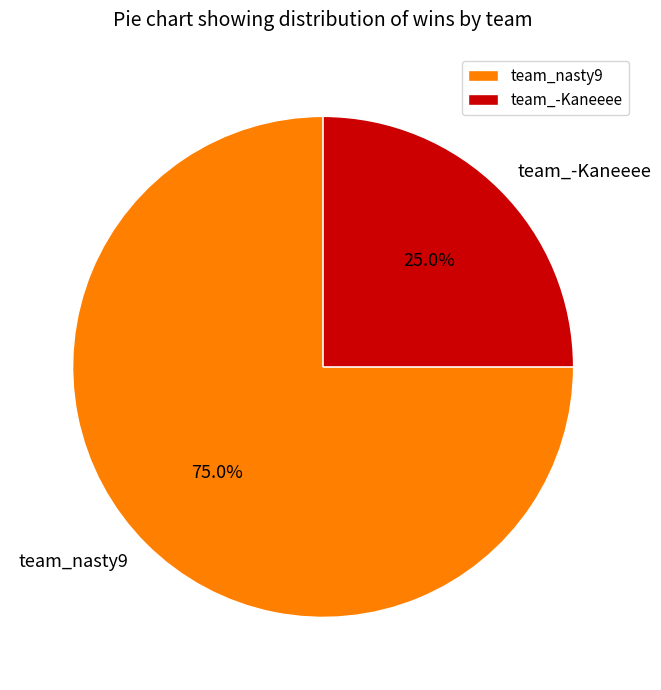

Is it true that team_nasty9 is 75% of the pie?

True